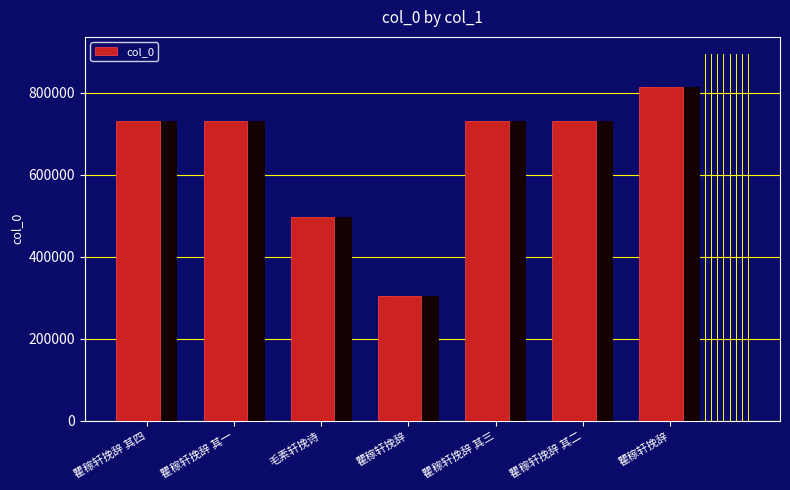

What is the value of the 2nd bar from the left?

732003